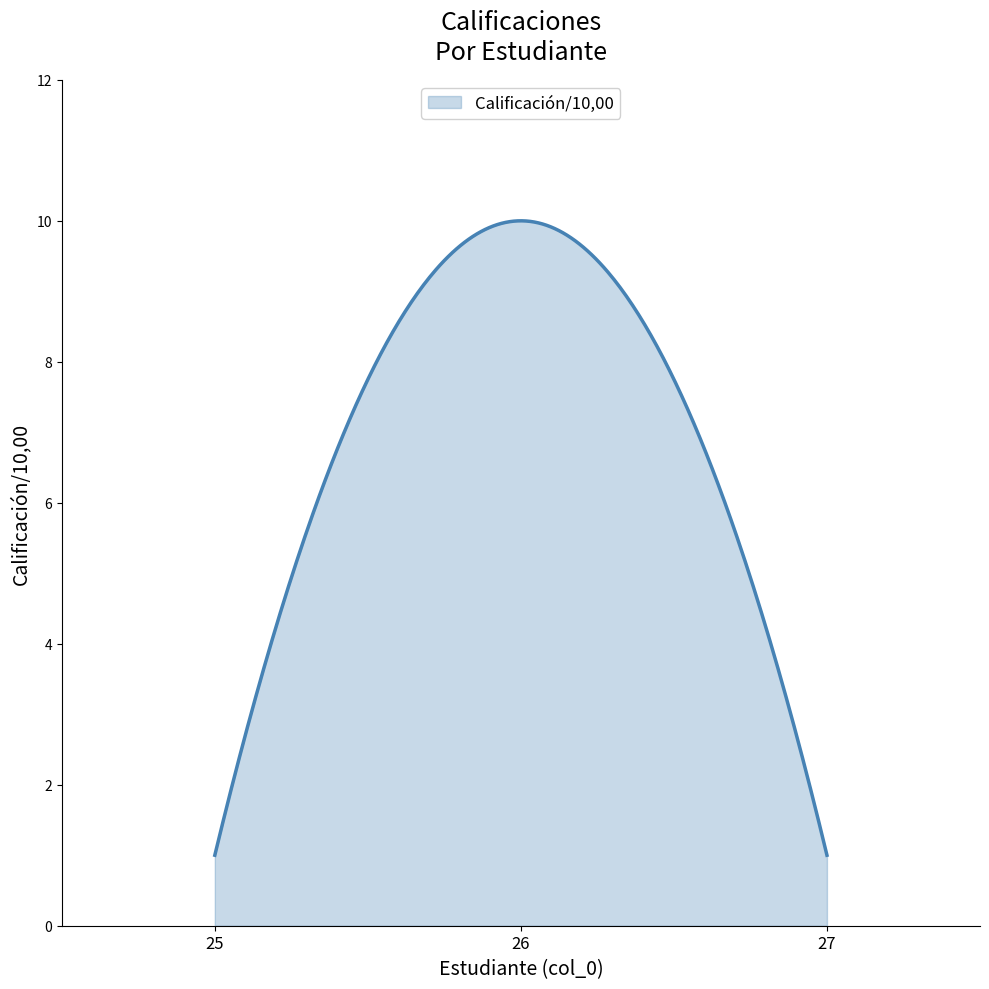

What is the greatest value displayed?

10.0